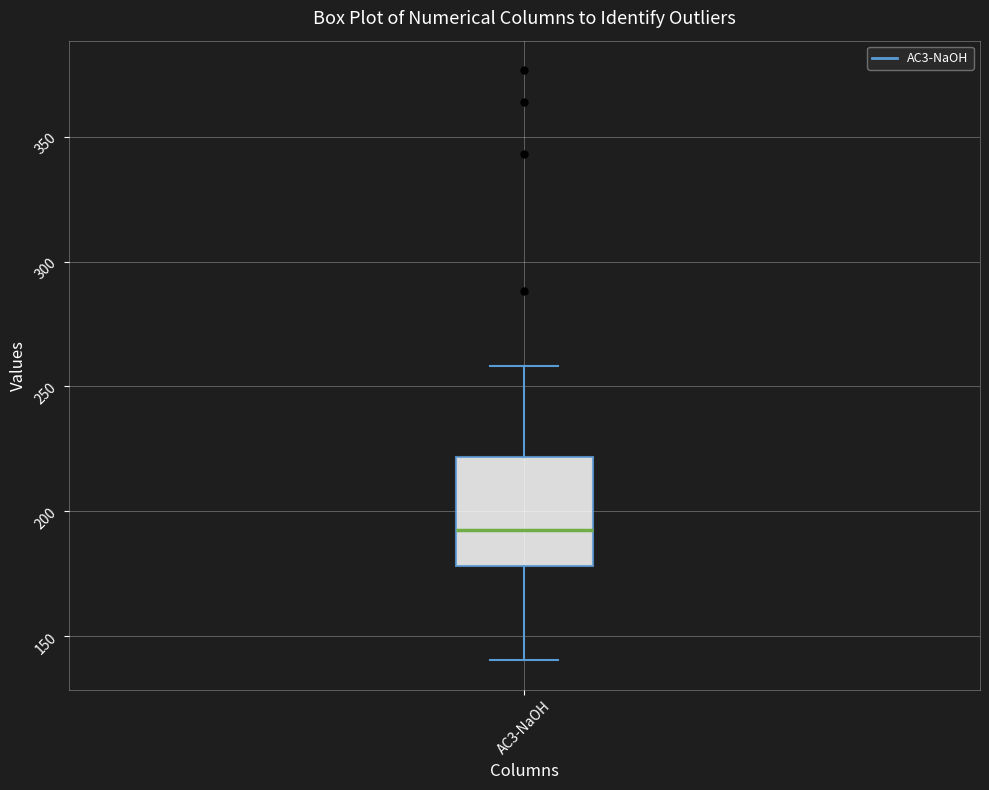

Where is the upper edge of the box for AC3-NaOH on the y-axis? The values are not printed on the chart, so give them approximately, as read against the axis.

220